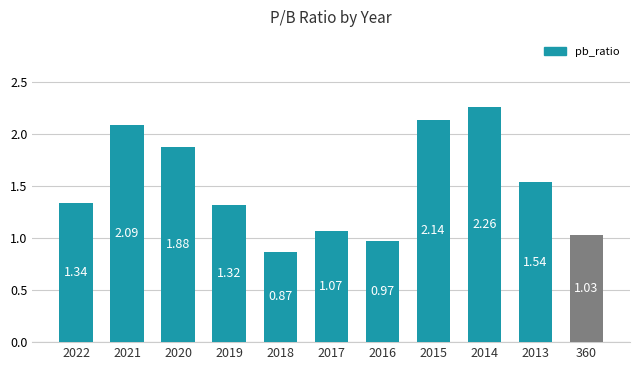

What is the change in value from 2021 to 360?

-1.1